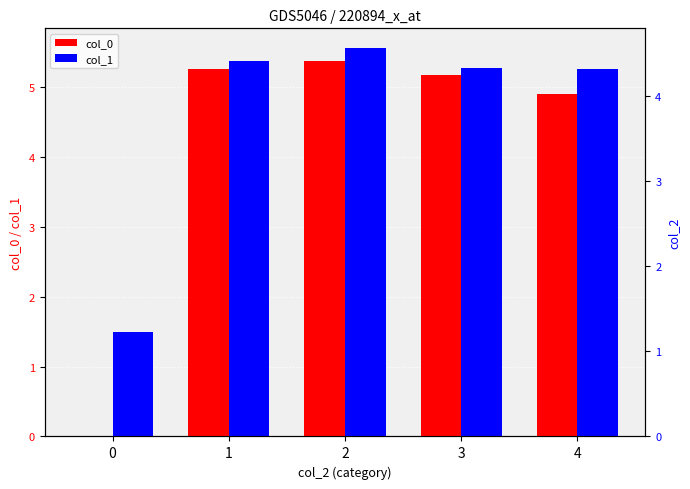

How many bars are there in total?

10